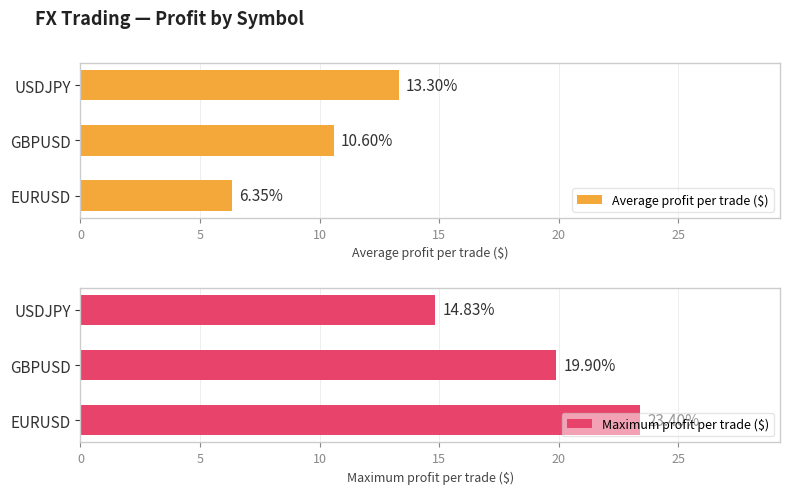

List the series in order of their peak value, lowest first.

Average profit per trade ($), Maximum profit per trade ($)